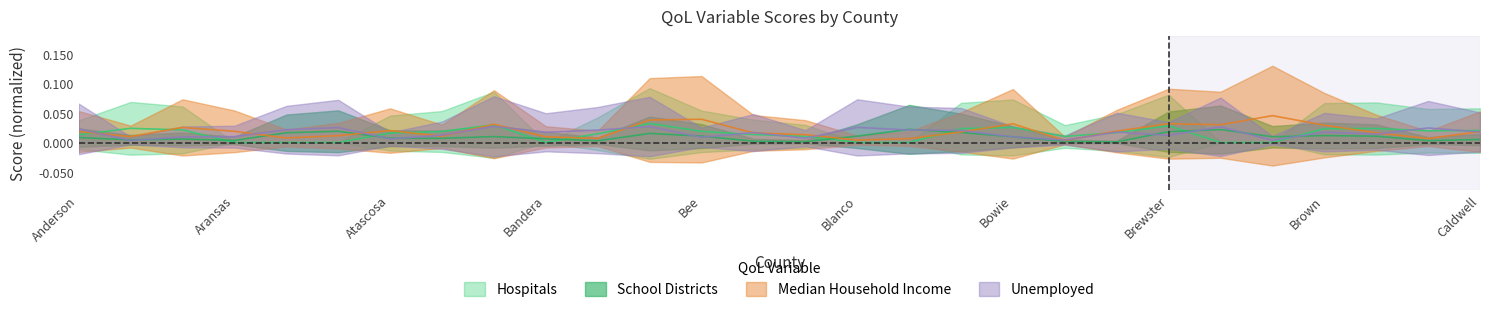

Which series ends up on top after the final intersection of Unemployed and School Districts?

Unemployed